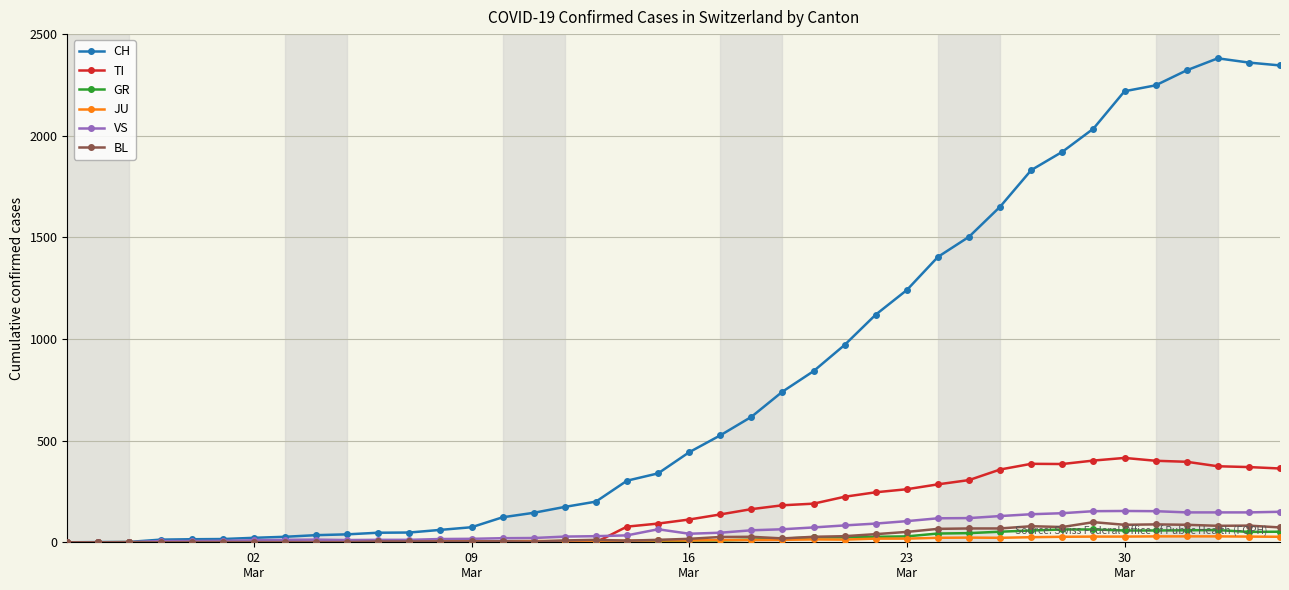

Which series has the largest total across all categories?

CH